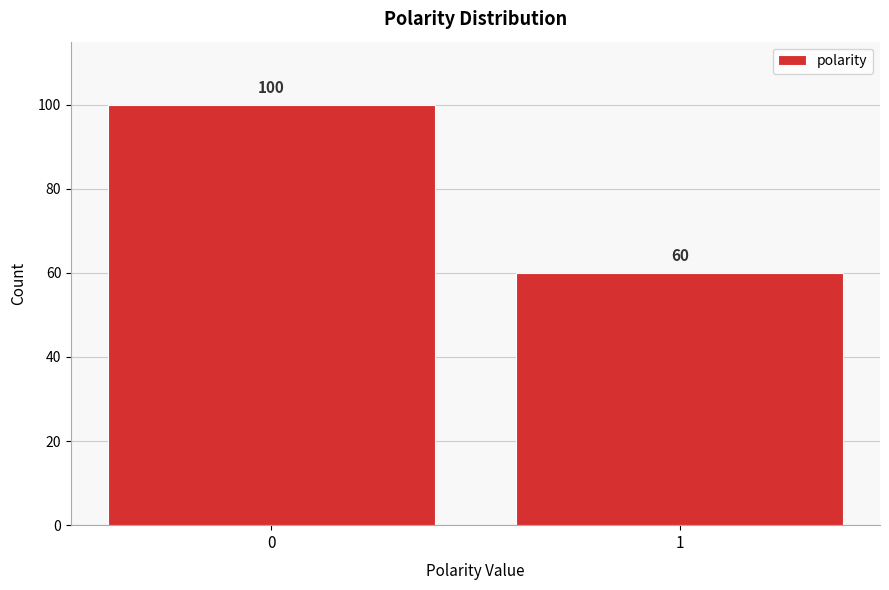

Reading left to right, list all the values displayed in this chart.

0=100	1=60